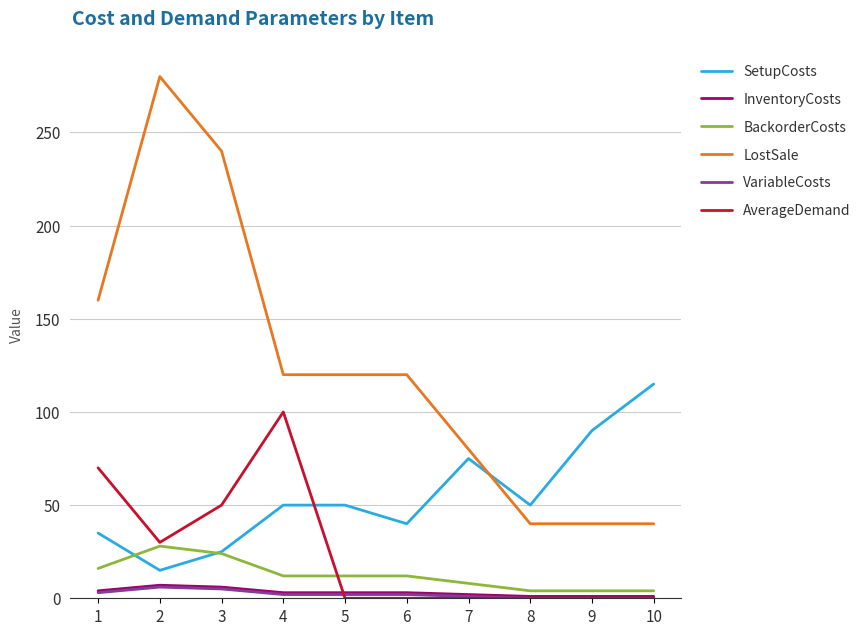

Where does the LostSale series first go above 120?

1